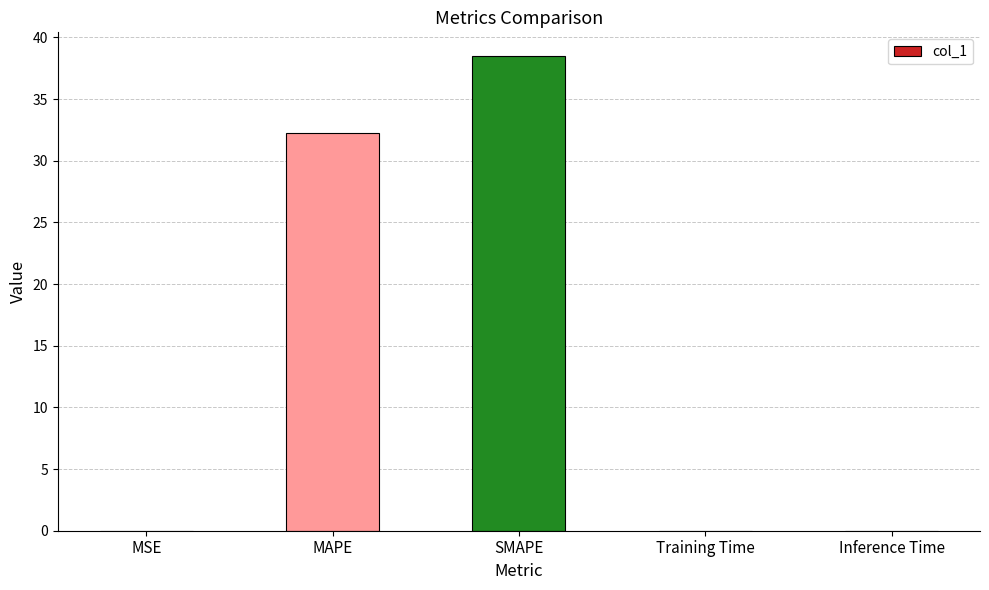

What is the sum of all values?

70.8